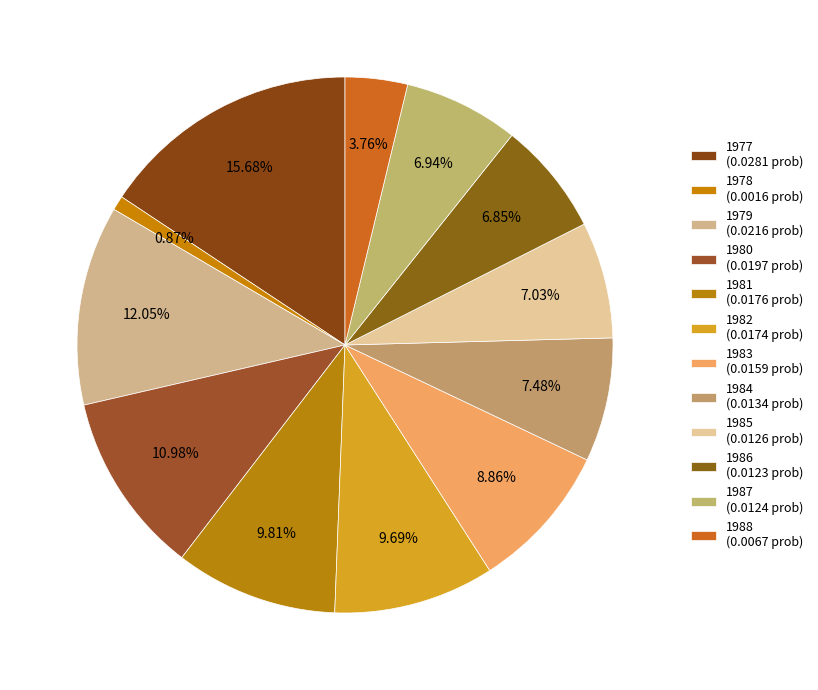

Is it true that 1978 is 10% of the pie?

False